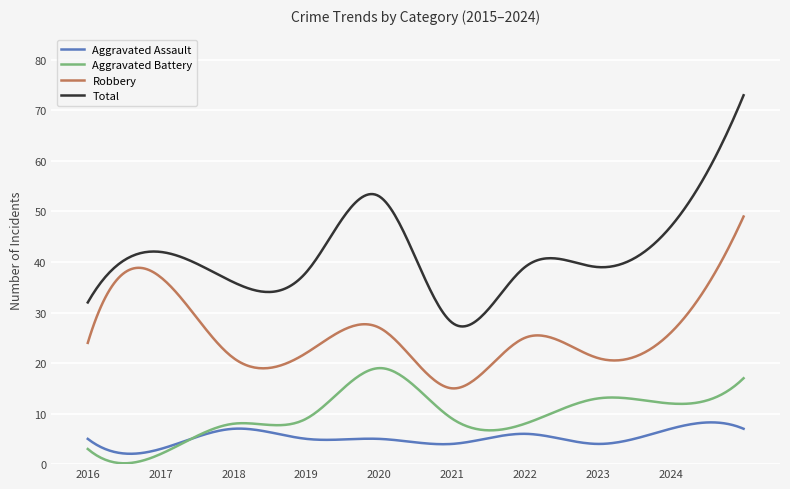

Which series has the largest total across all categories?

Total